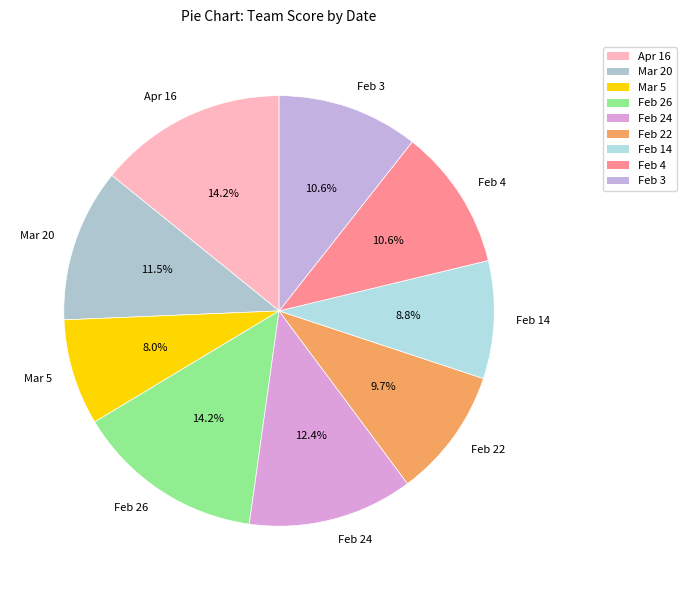

To the nearest percent, what portion does Feb 4 represent?

11%